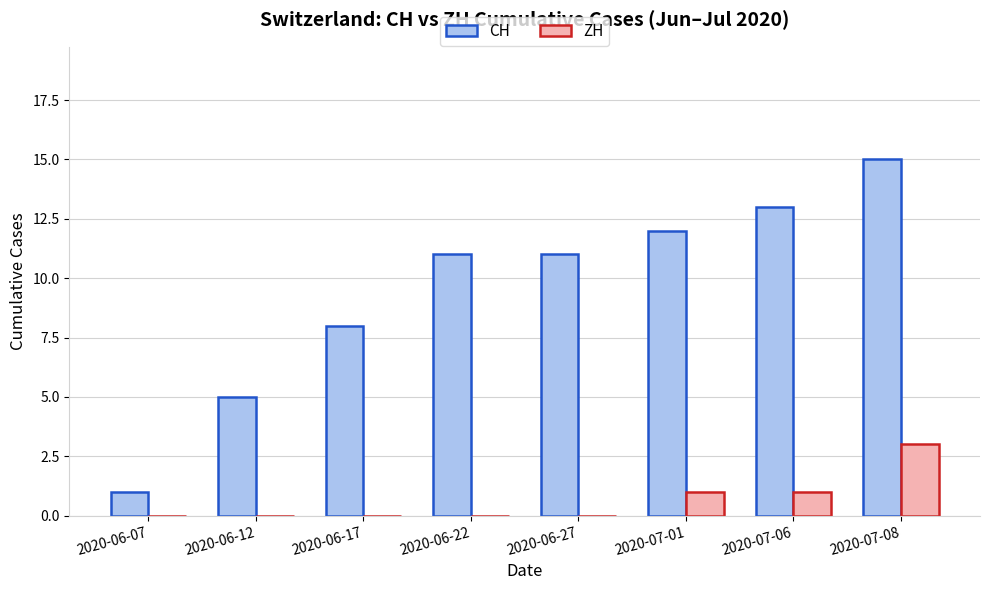

How many groups of bars are there?

8